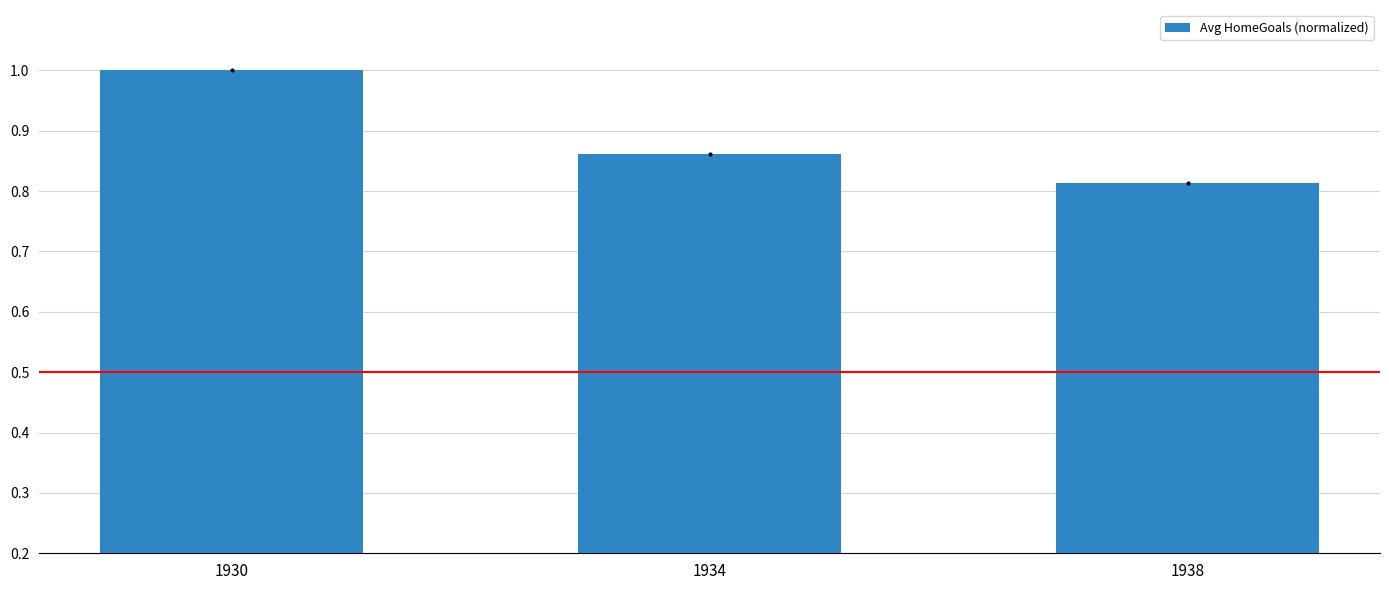

The value at 1930 is 0.3. True or false?

False